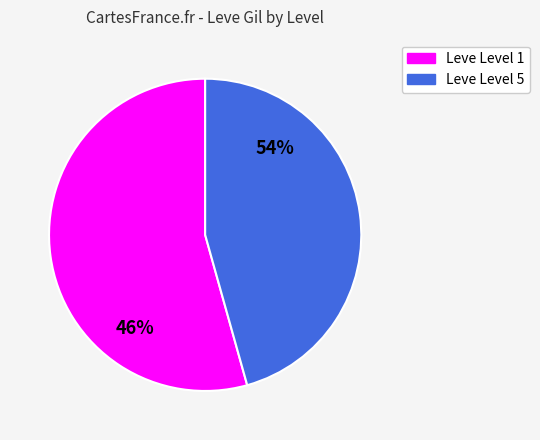

Which slice is the smallest?

5